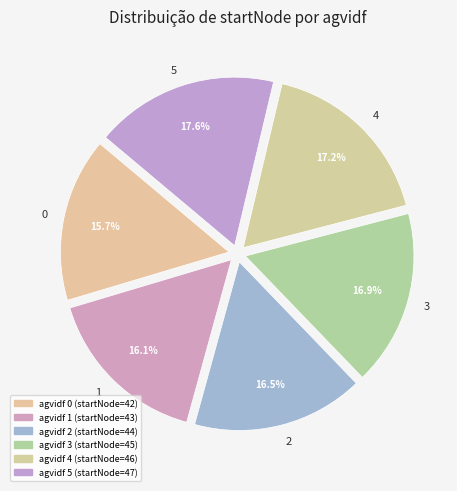

How many slices are in this pie chart?

6